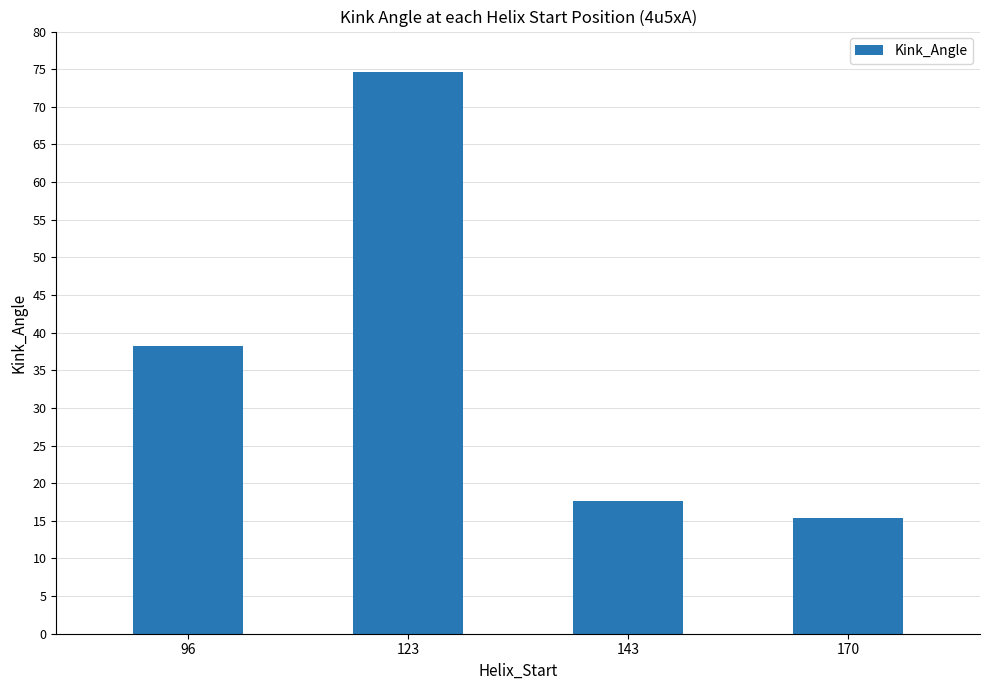

Rank the categories by value from lowest to highest.

170, 143, 96, 123